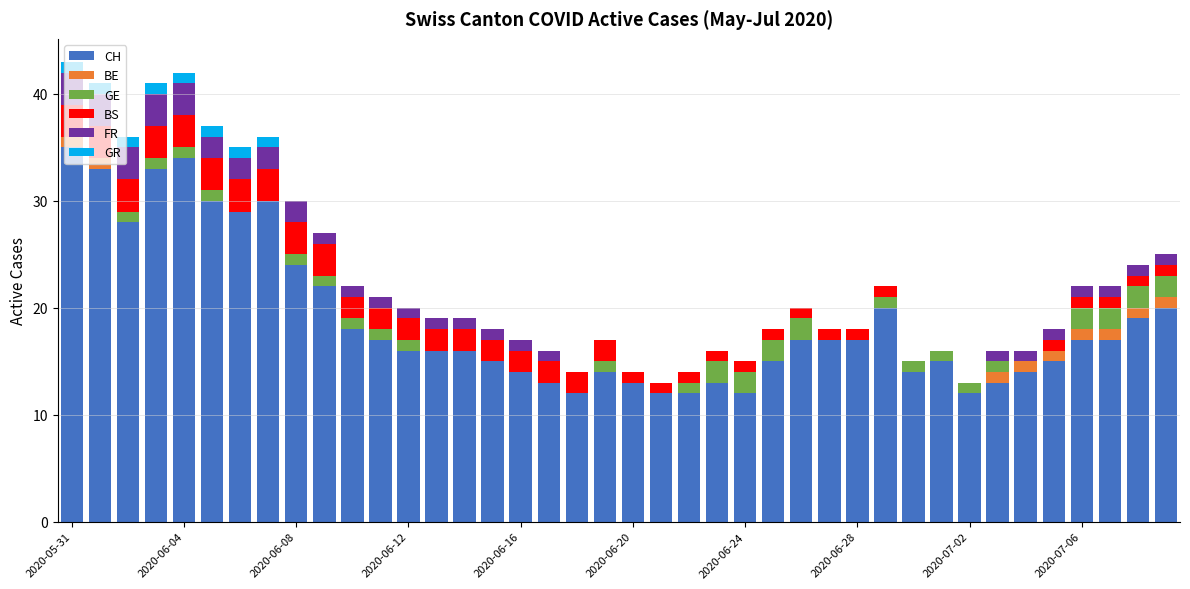

What is the maximum value for CH?

35